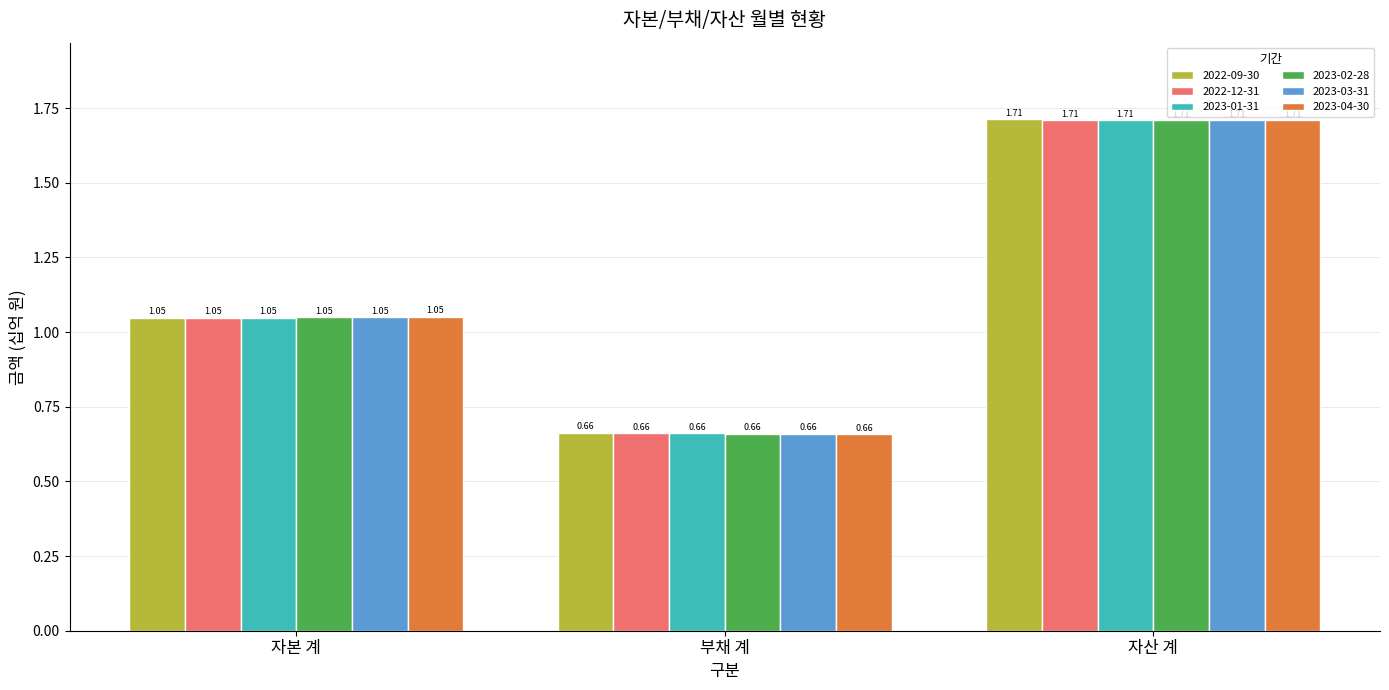

Rank the categories by 2022-12-31 value from lowest to highest.

부채 계, 자본 계, 자산 계